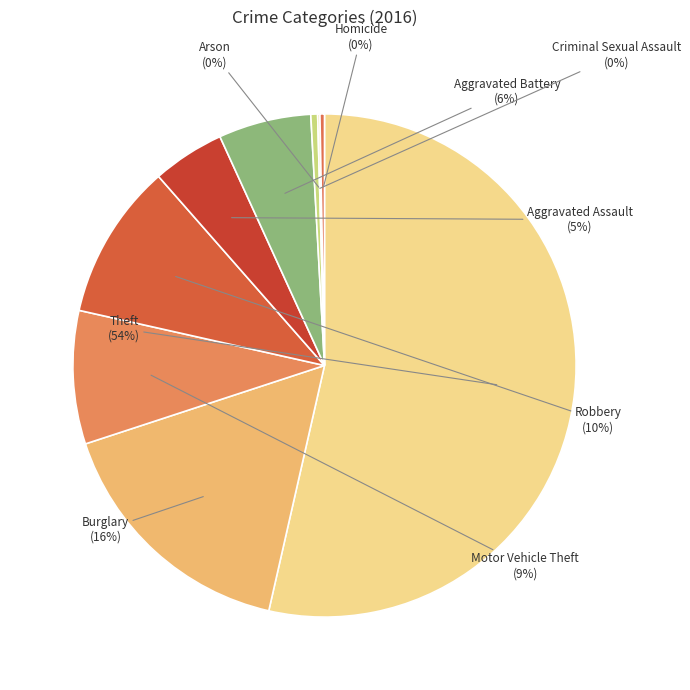

Which slice represents more than half of the pie?

Theft